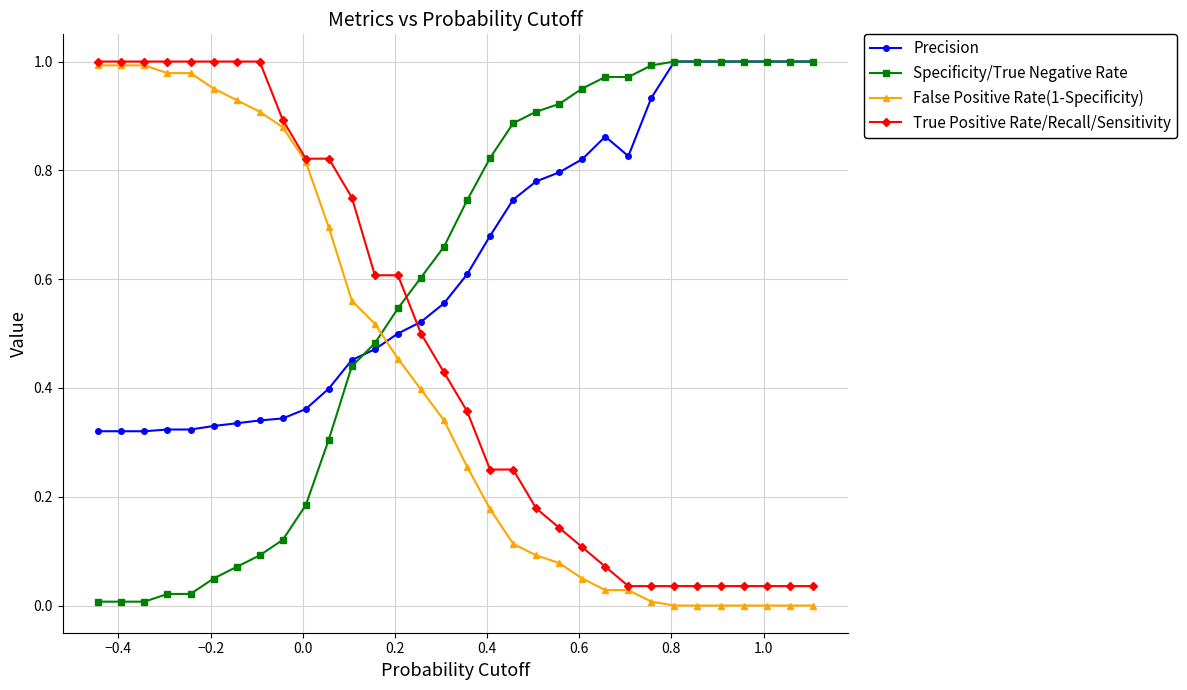

Which series has the largest total across all categories?

Precision